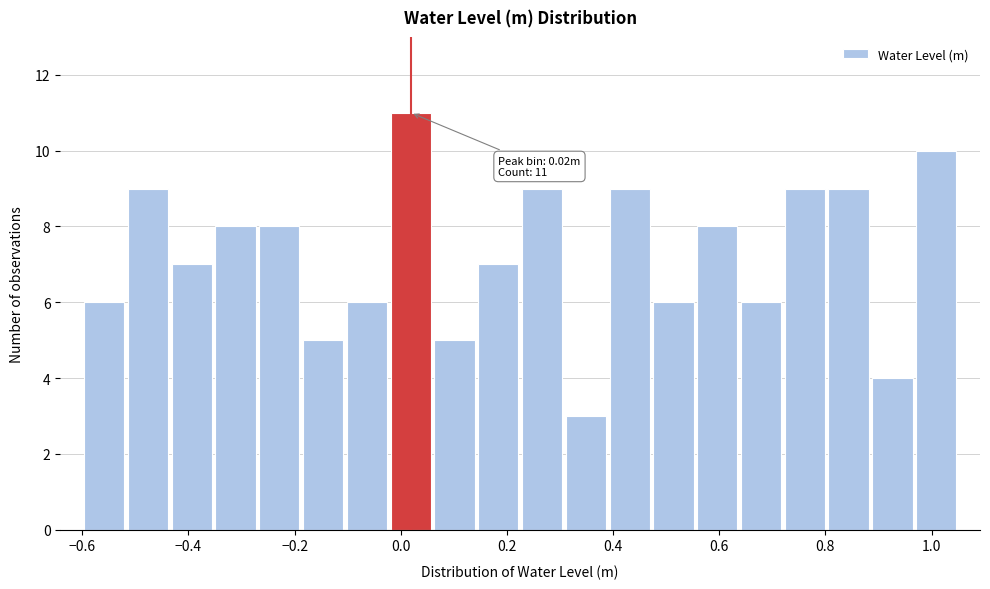

Over which range of the x-axis is the bar tallest?

-0.02 to 0.06